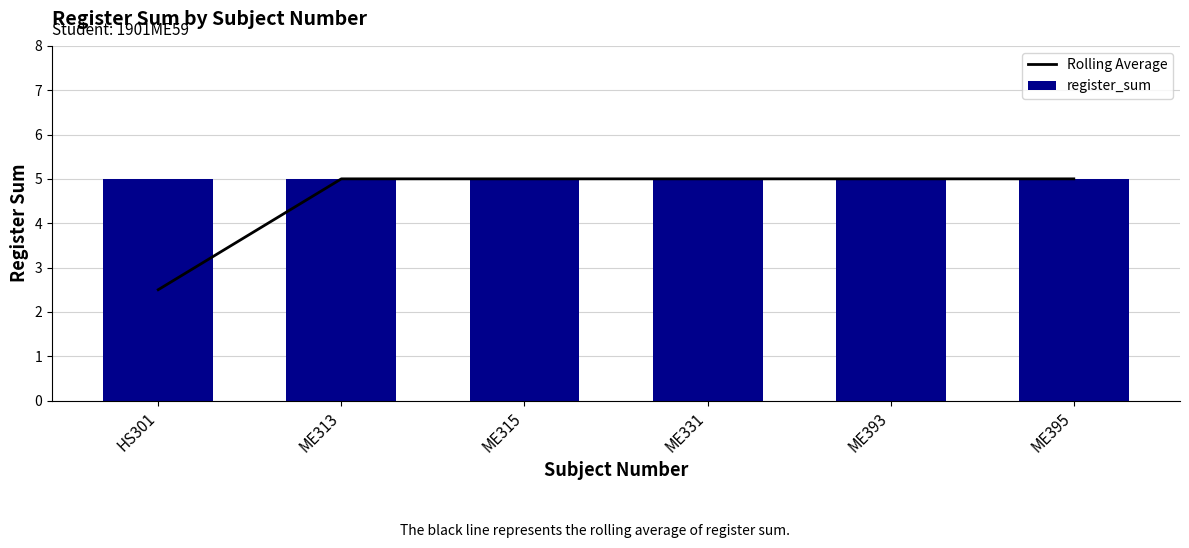

What is the label of the 2nd bar from the left?

ME313